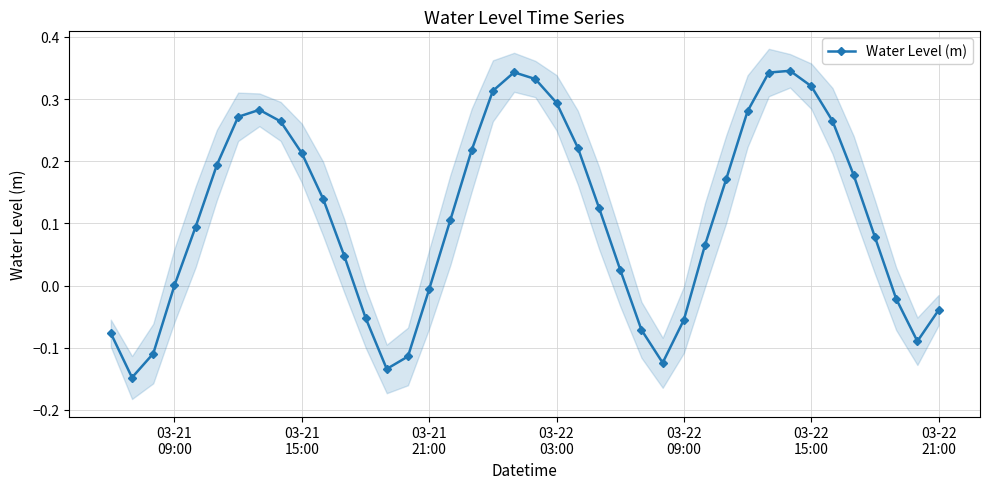

How many positive values are there?

27